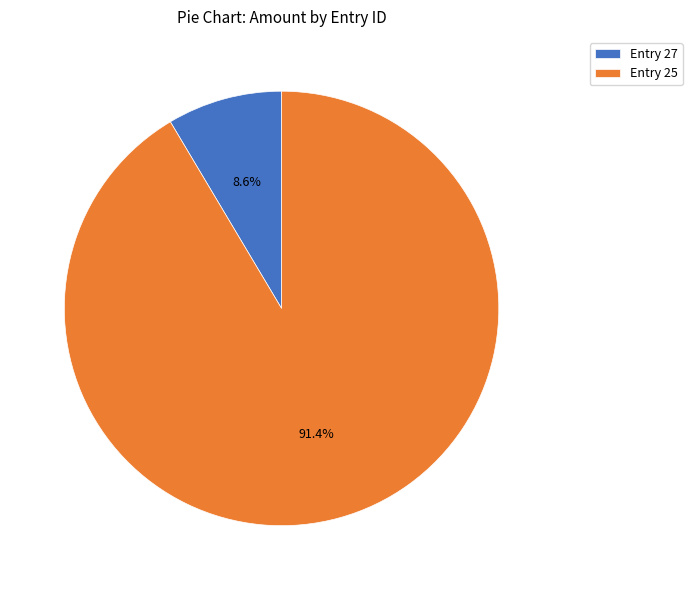

Which category has the biggest portion of the pie?

Entry 25